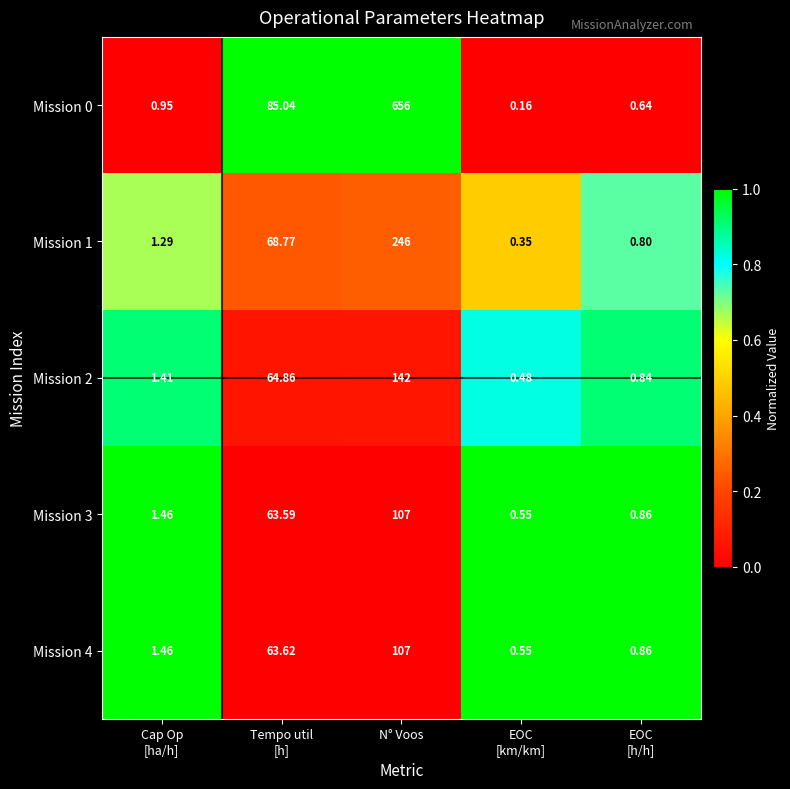

At which category does the chart reach its peak across all series?

N° Voos